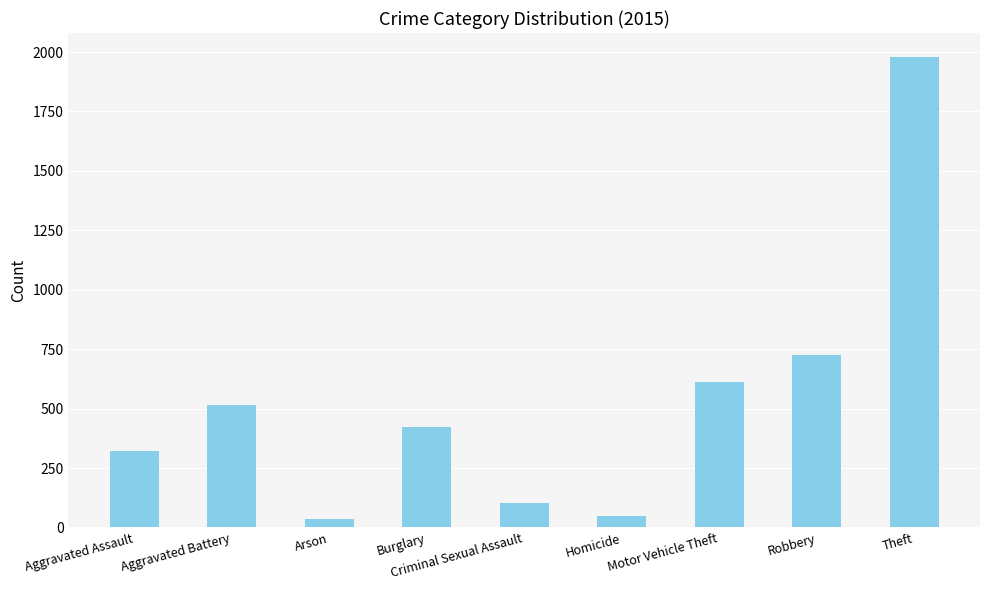

Are the bars grouped side by side (vs. stacked)?

No